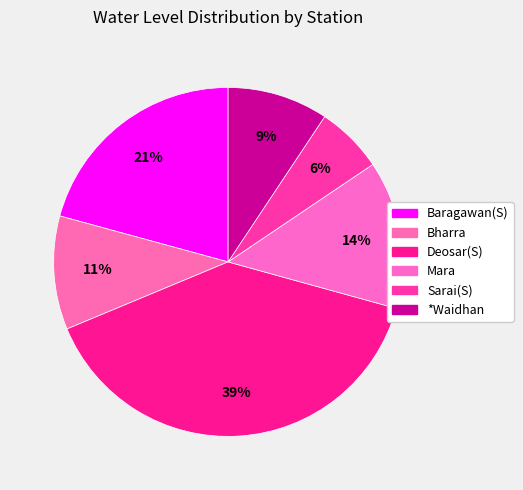

Rank the categories by value from lowest to highest.

Sarai(S), *Waidhan, Bharra, Mara, Baragawan(S), Deosar(S)